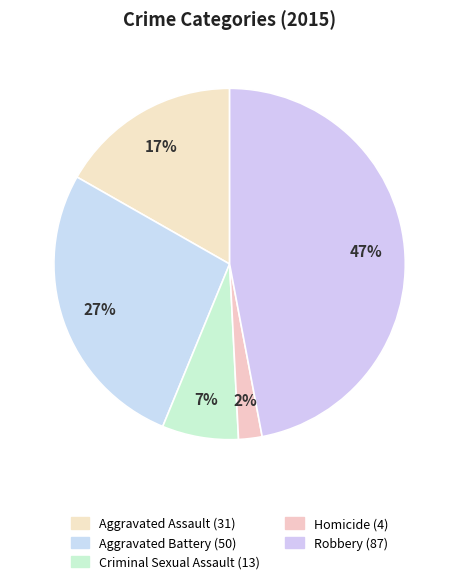

To the nearest percent, what is the combined percentage of Aggravated Assault and Homicide?

19%